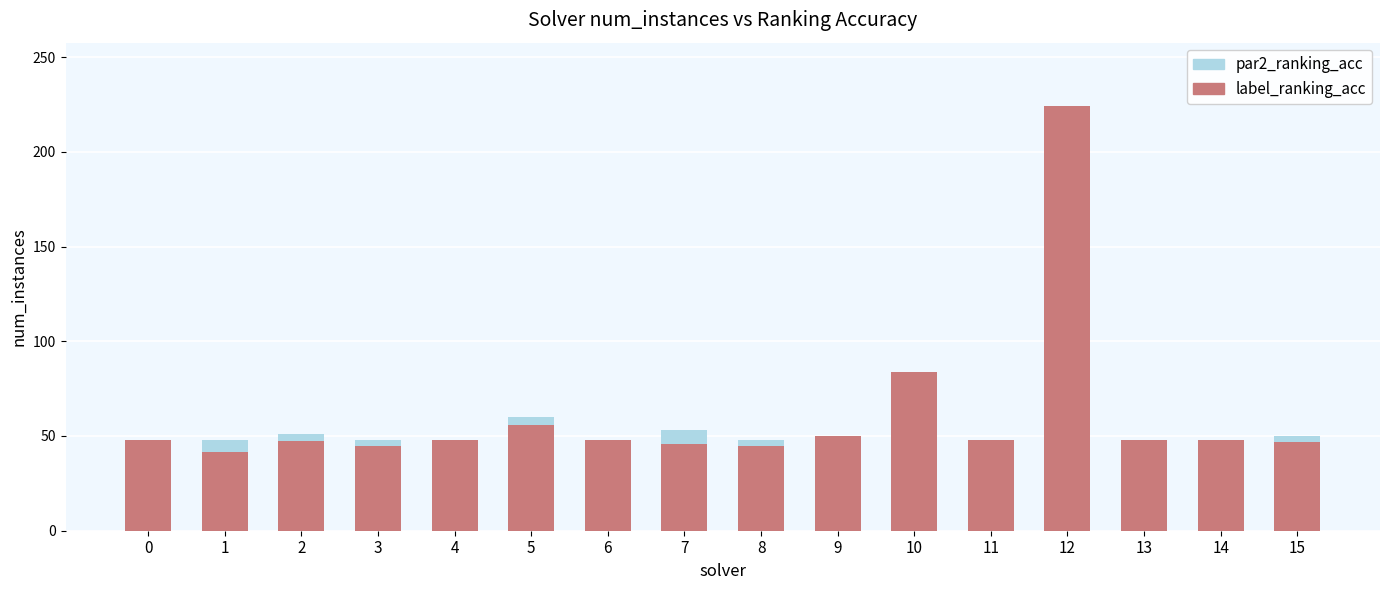

Are the bars grouped side by side (vs. stacked)?

No